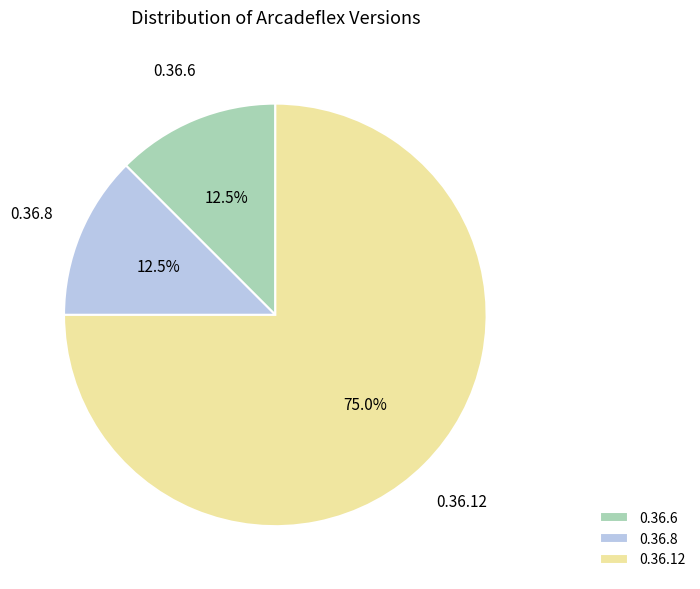

Is the sum of 0.36.6 and 0.36.8 greater than half?

No